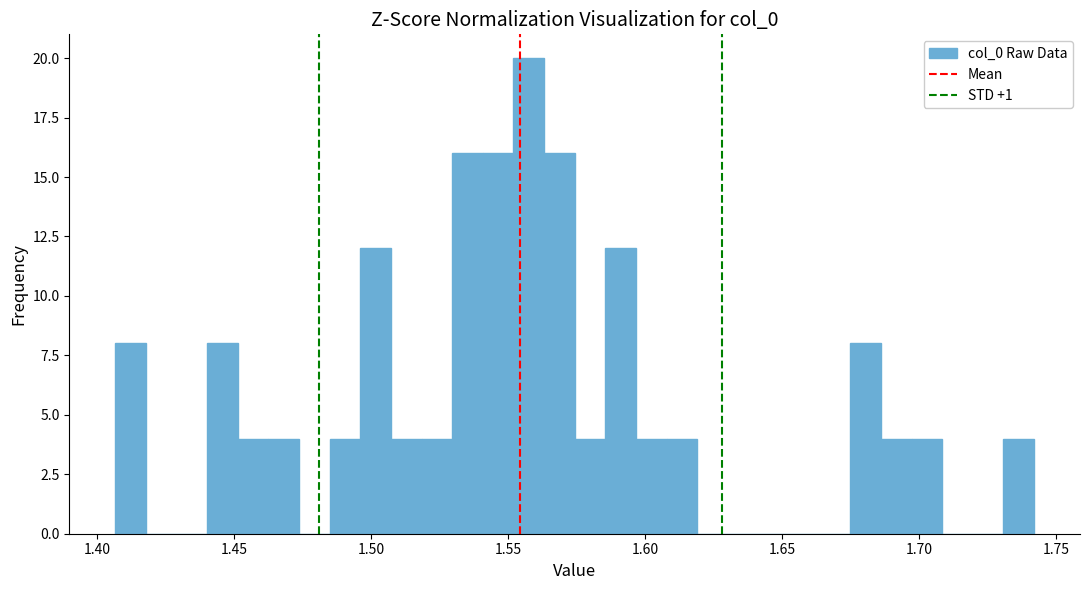

Read against the x-axis, roughly where is the centre of the tallest bar?

1.560